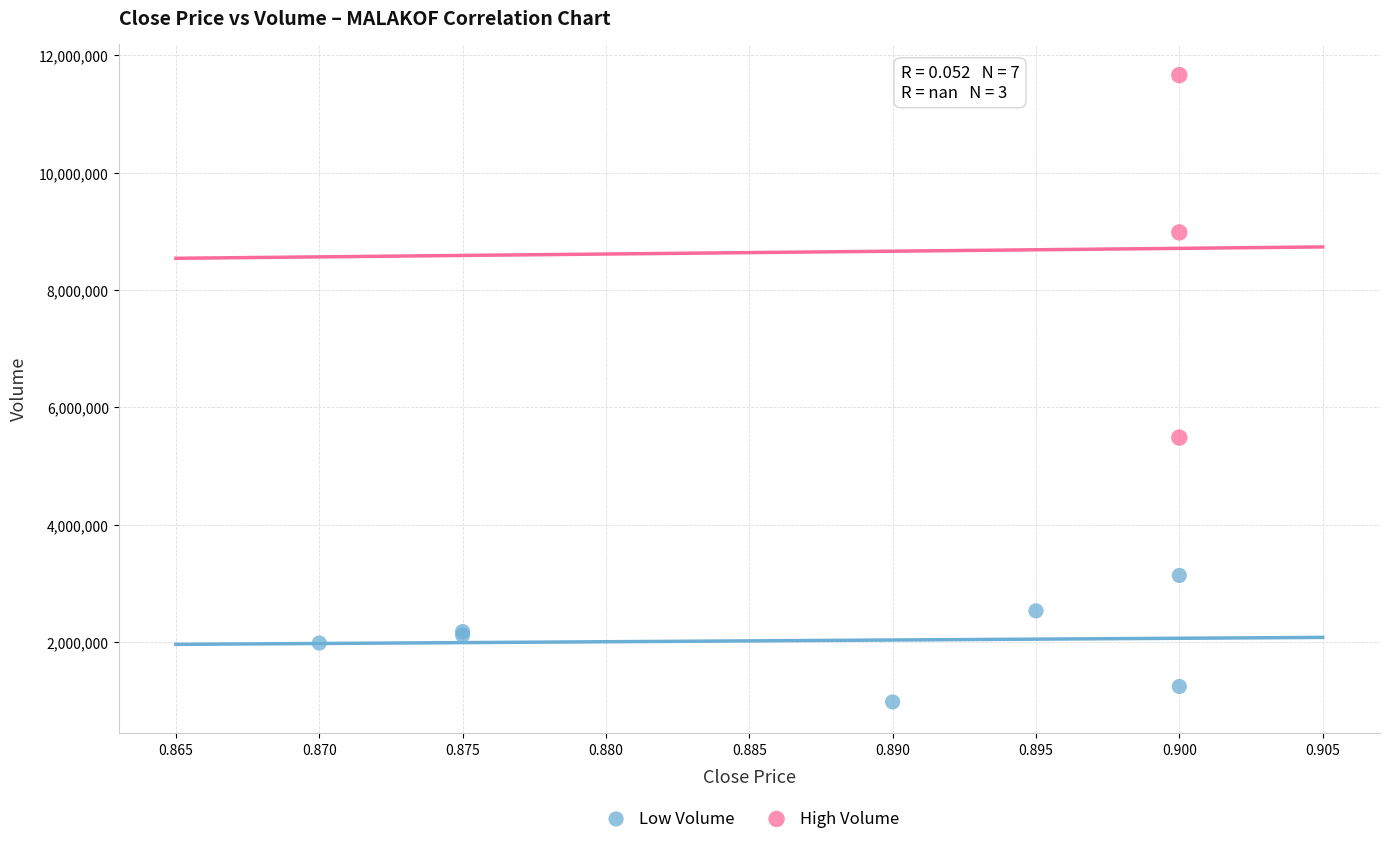

Which series reaches the minimum Y coordinate?

Low Volume